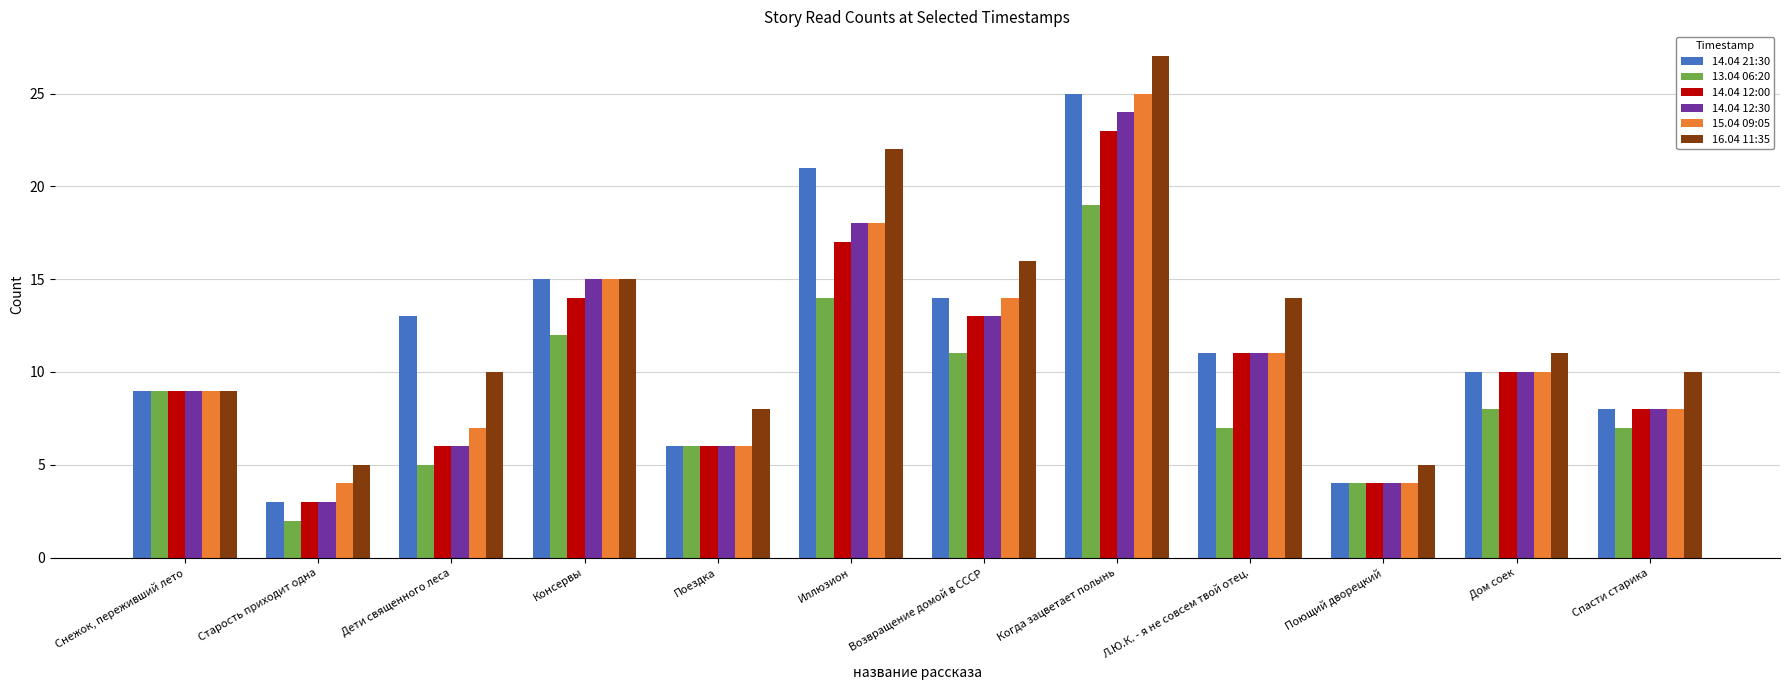

What is the value of the 14.04 12:00 bar at the 9th from the left?

11